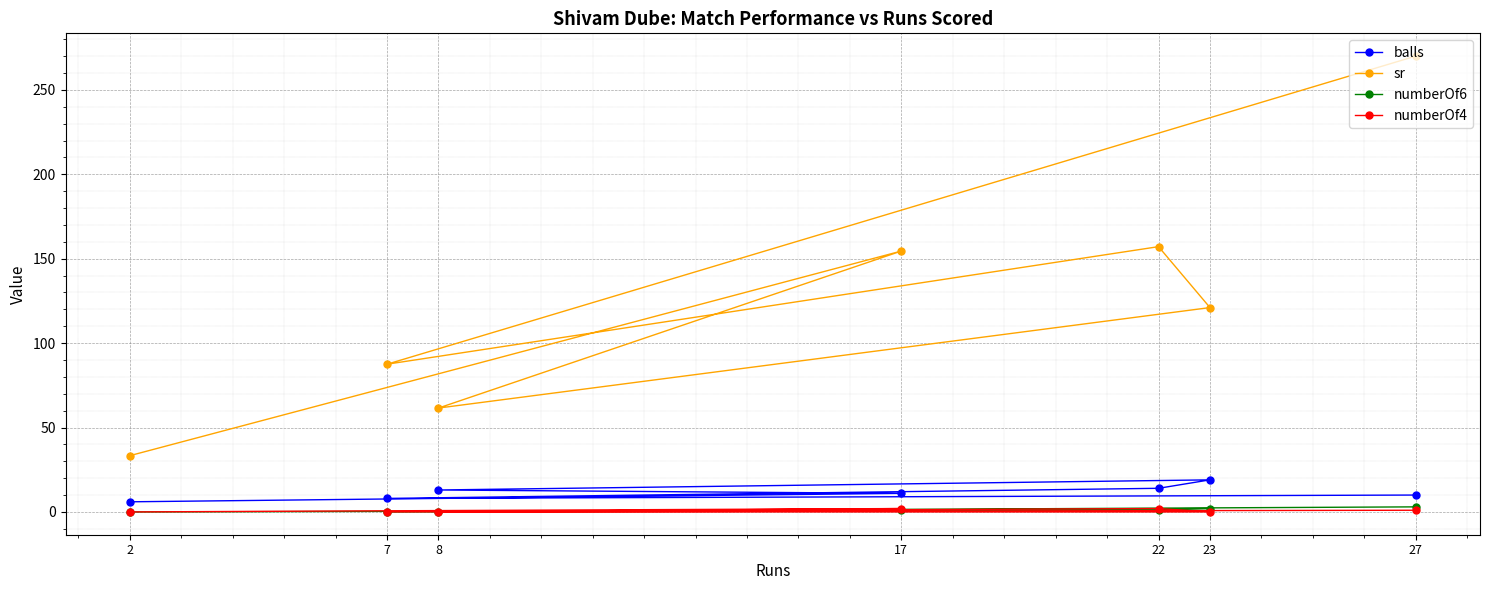

Does the chart display data point markers on the line(s)?

Yes